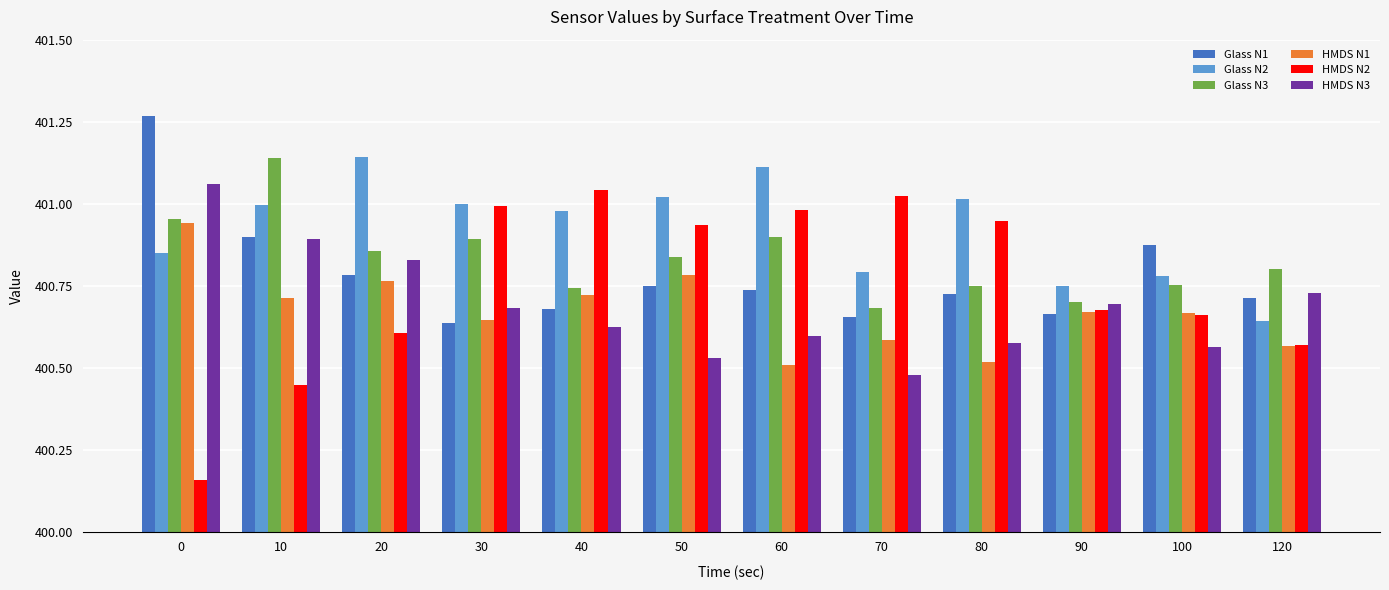

What is the difference between the maximum and minimum values in the HMDS N2 series?

0.9